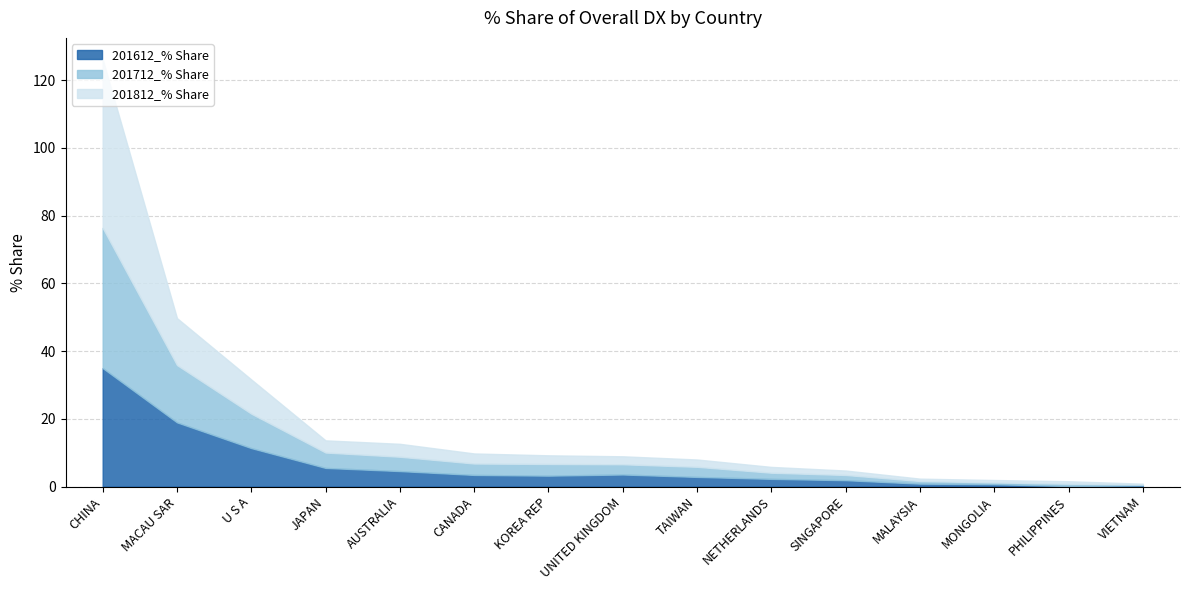

How many lines are shown in the chart?

3